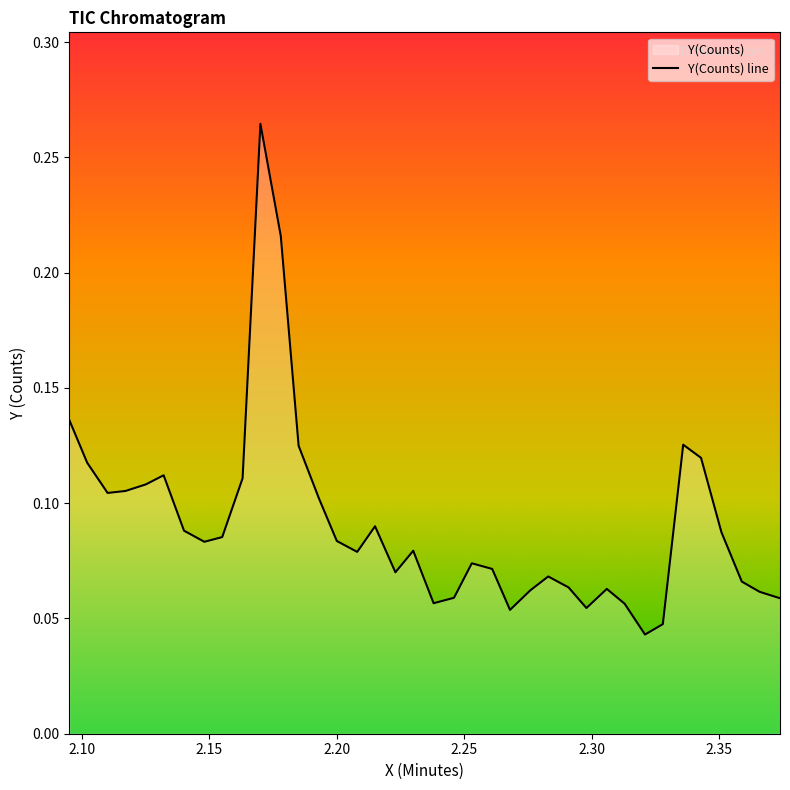

What is the difference between the maximum and minimum values?

0.2